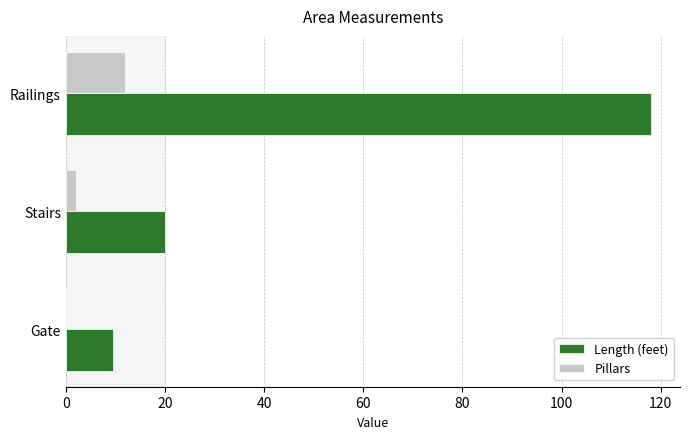

What is the maximum value for Length (feet)?

118.0